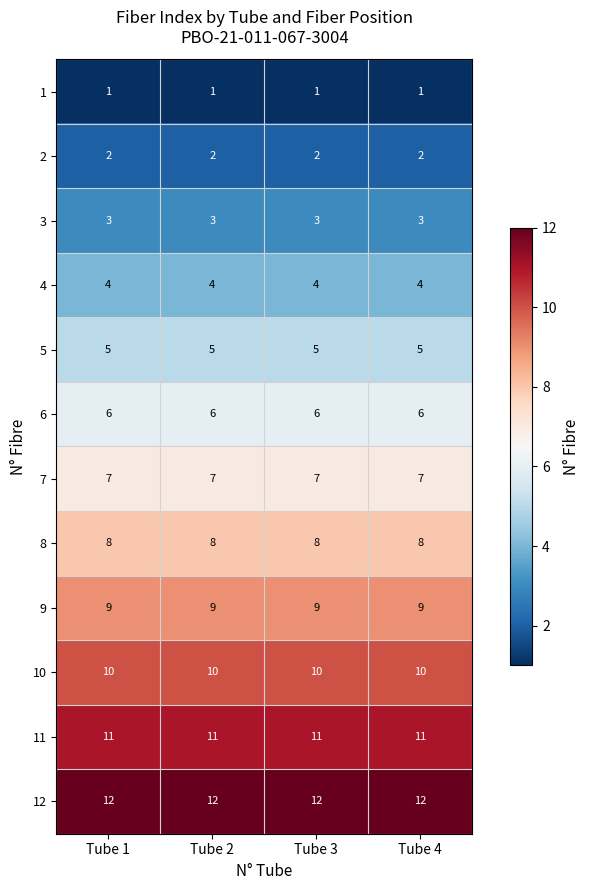

What value does the 11 series have at Tube 3?

11